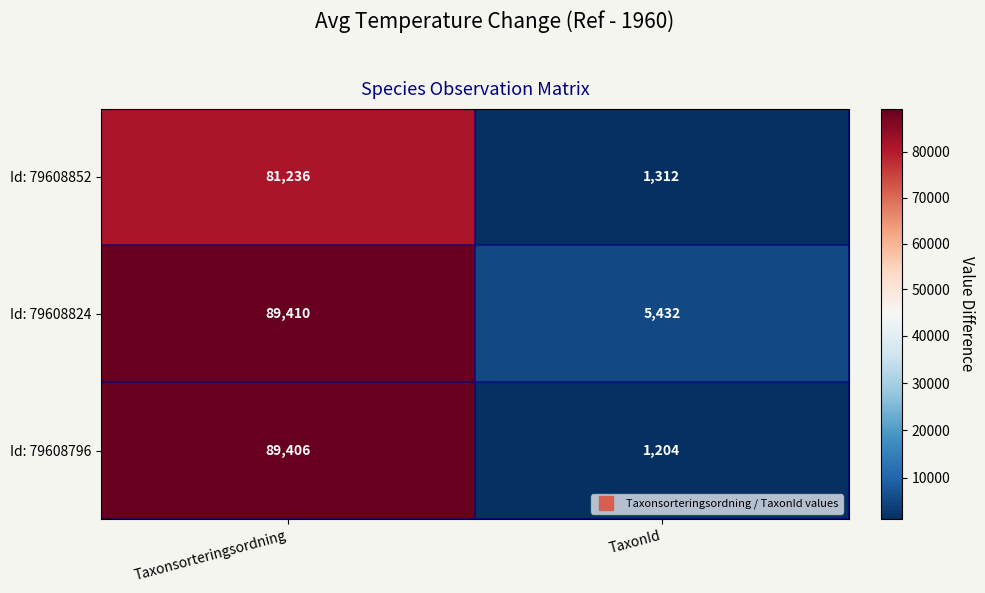

Reading left to right, what are all the values shown in this chart?

Id: 79608852: 81236	1312
Id: 79608824: 89410	5432
Id: 79608796: 89406	1204